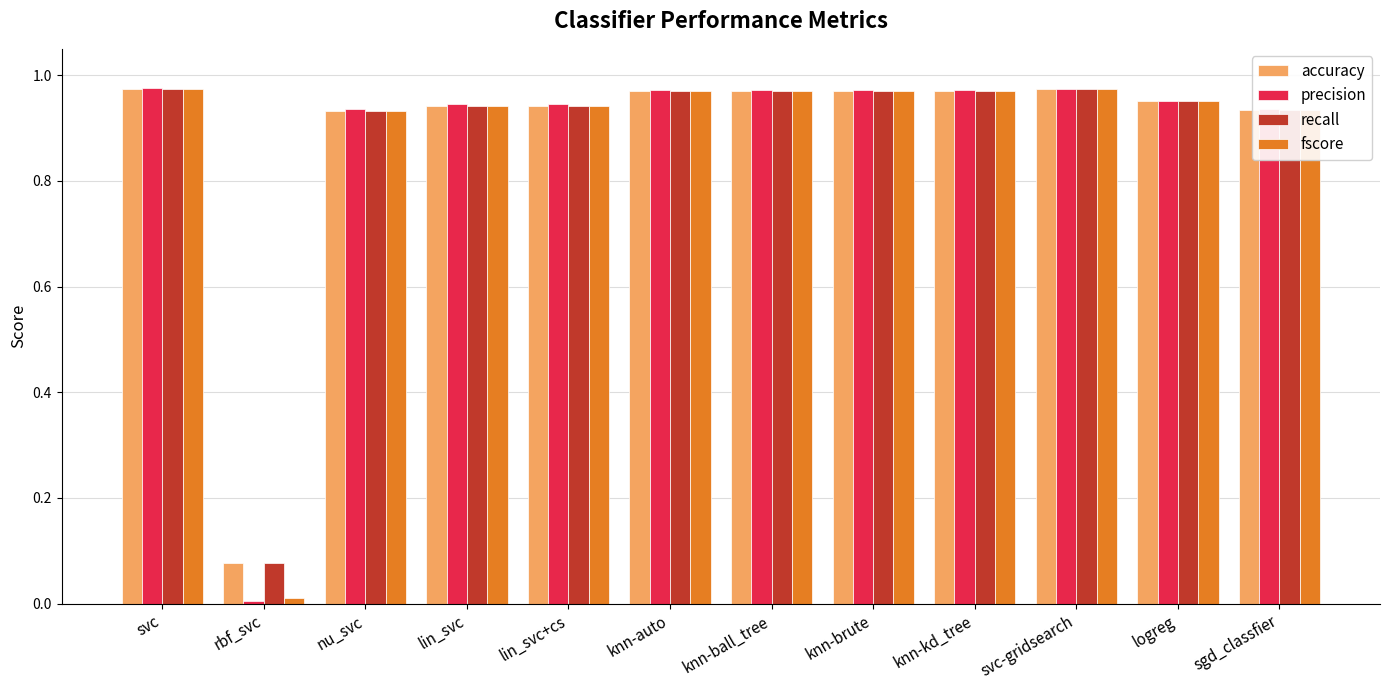

What is the total value across all series at nu_svc?

3.7